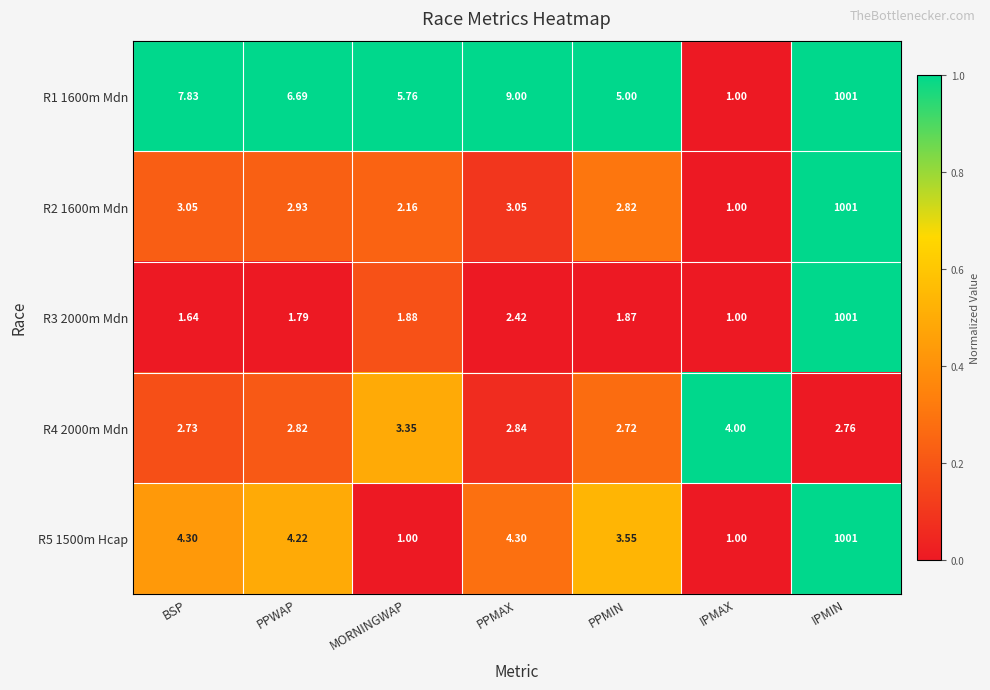

How many data points does each series have?

7